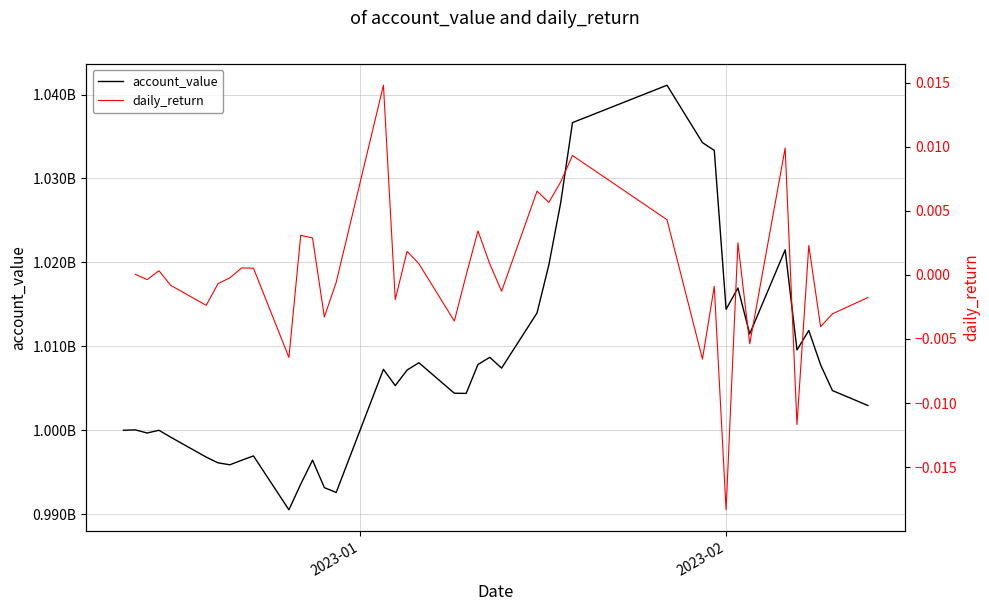

How many data points in daily_return are less than 0?

20